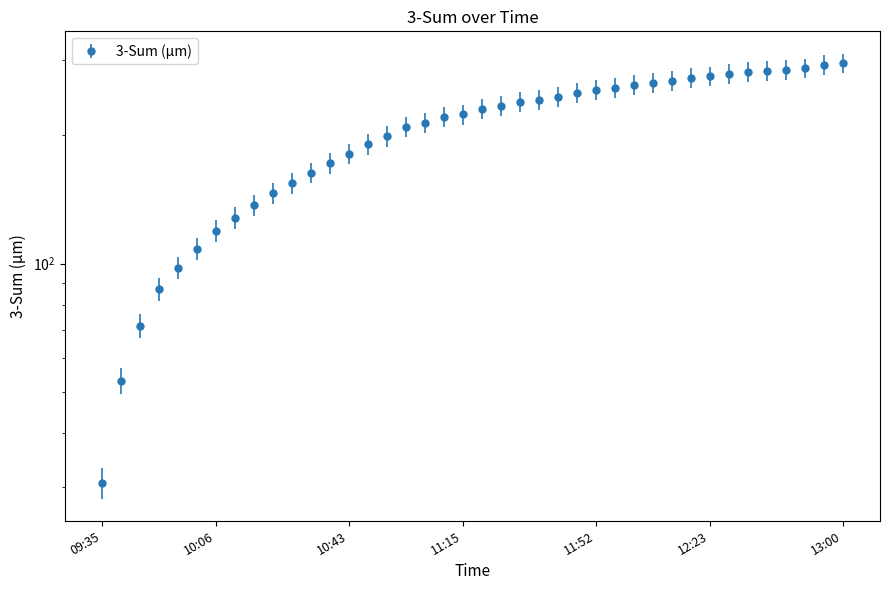

What is the sum of all values?

8219.5